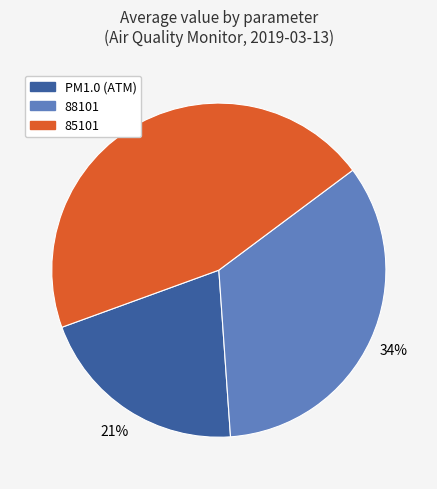

Which category has the smallest portion of the pie?

PM1.0 (ATM)